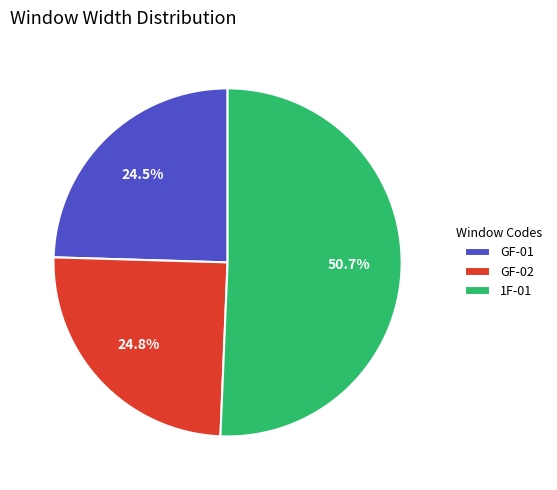

Does GF-01 represent more than half of the total?

No